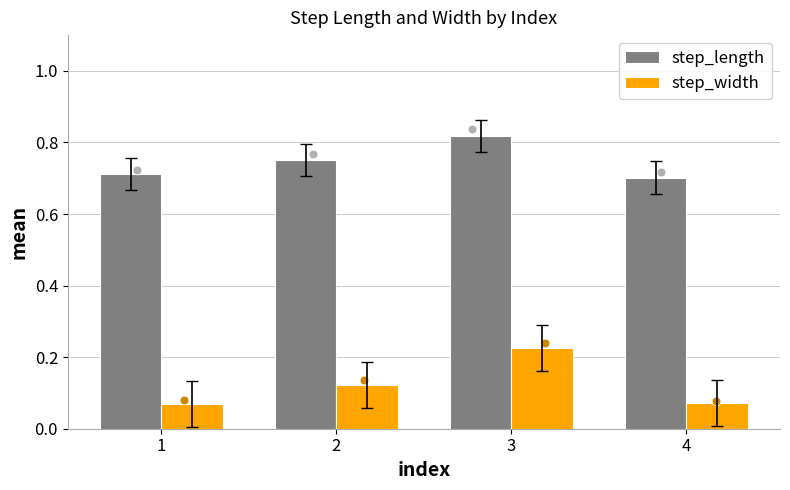

Which series has the widest spread of Y values?

step_width